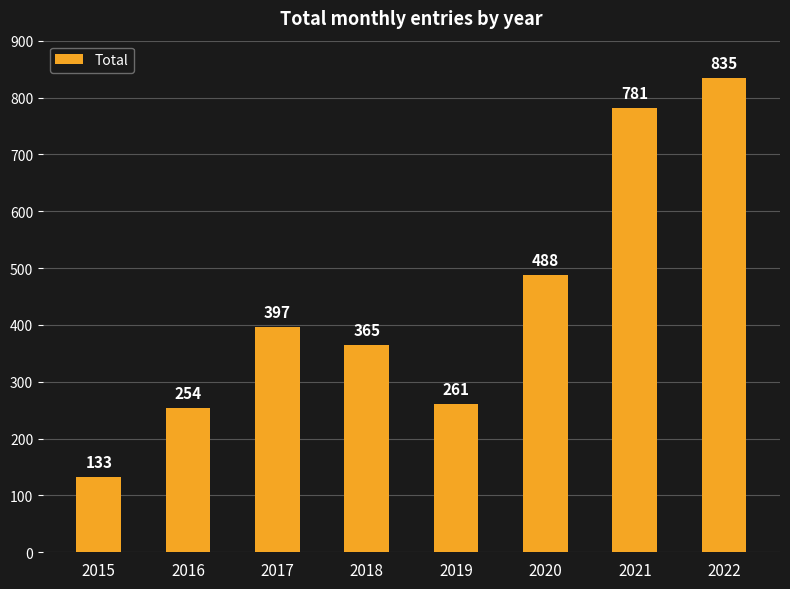

Approximately how many times larger is the value at 2022 compared to 2015?

6.3